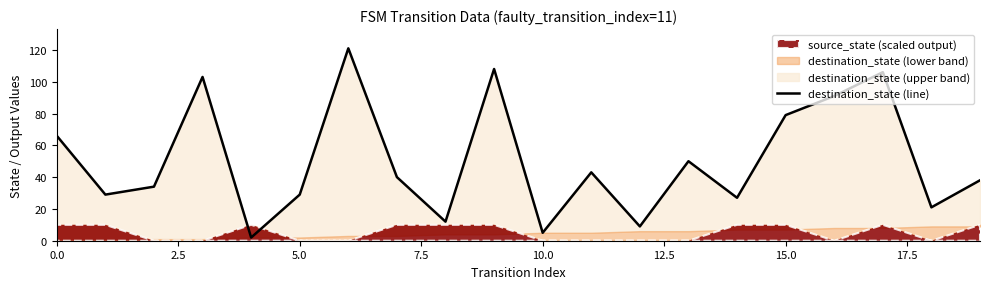

What is the difference between the values at 10.0 and 0.0?

64